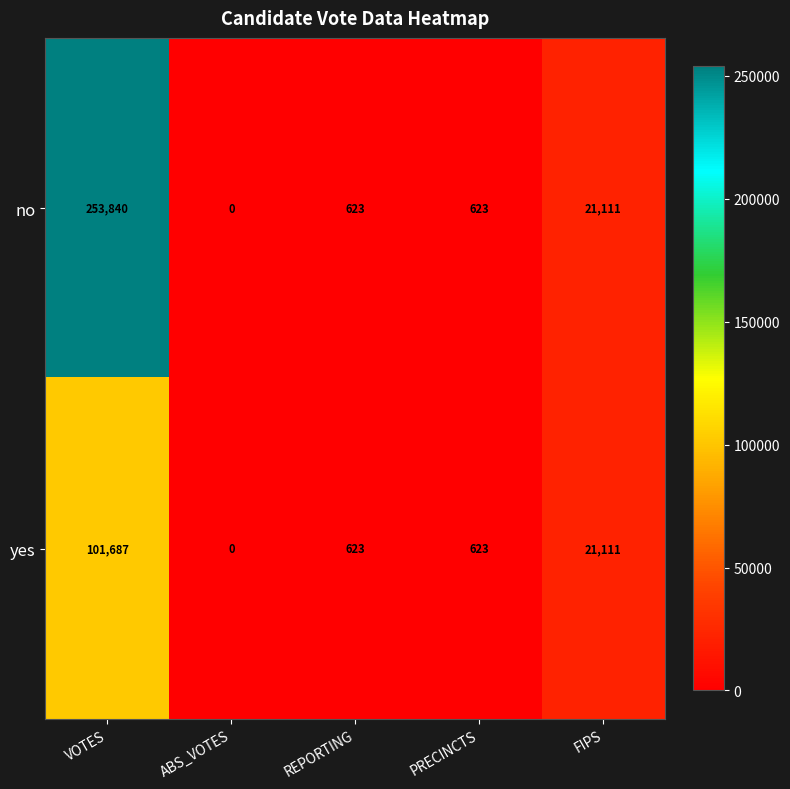

What is the difference between the highest and lowest values at VOTES?

152153